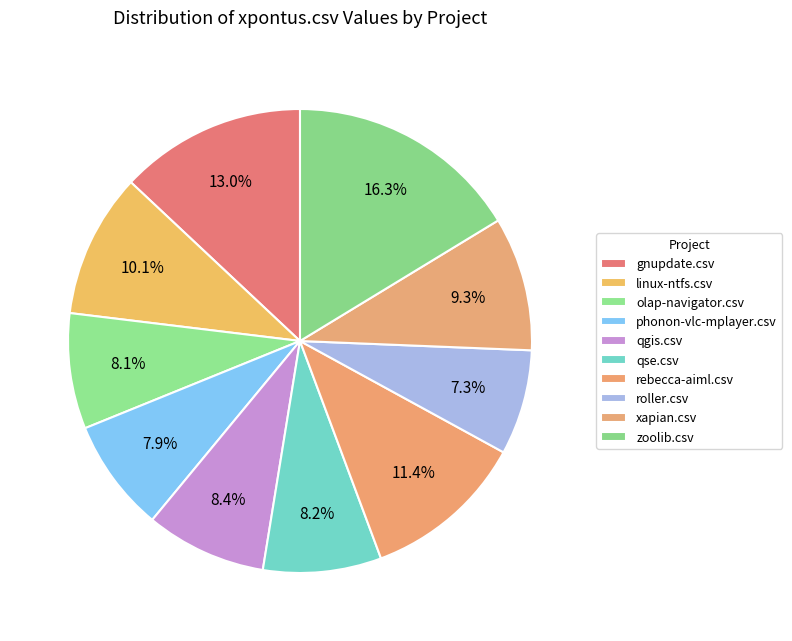

Is it true that xapian.csv is 20% of the pie?

False